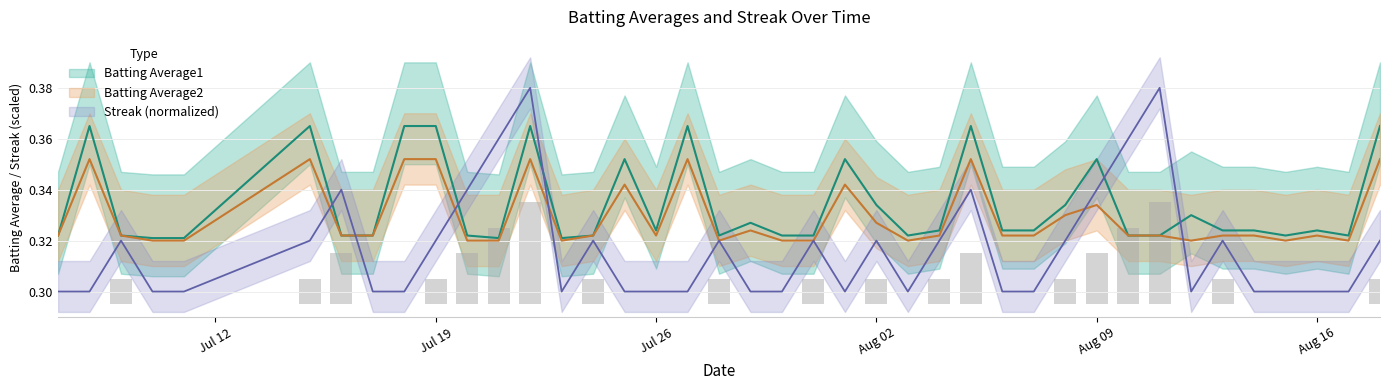

Is it true that Streak equals 0.5 at 2010-07-23?

False